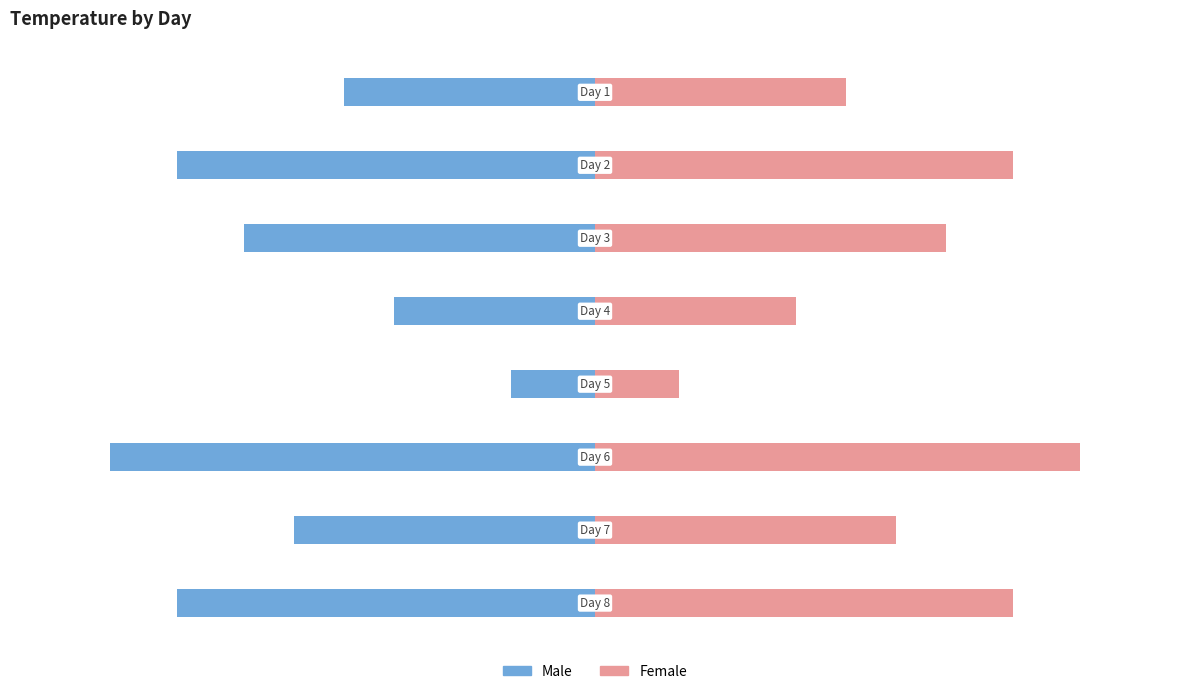

What is the maximum value shown in the chart?

29